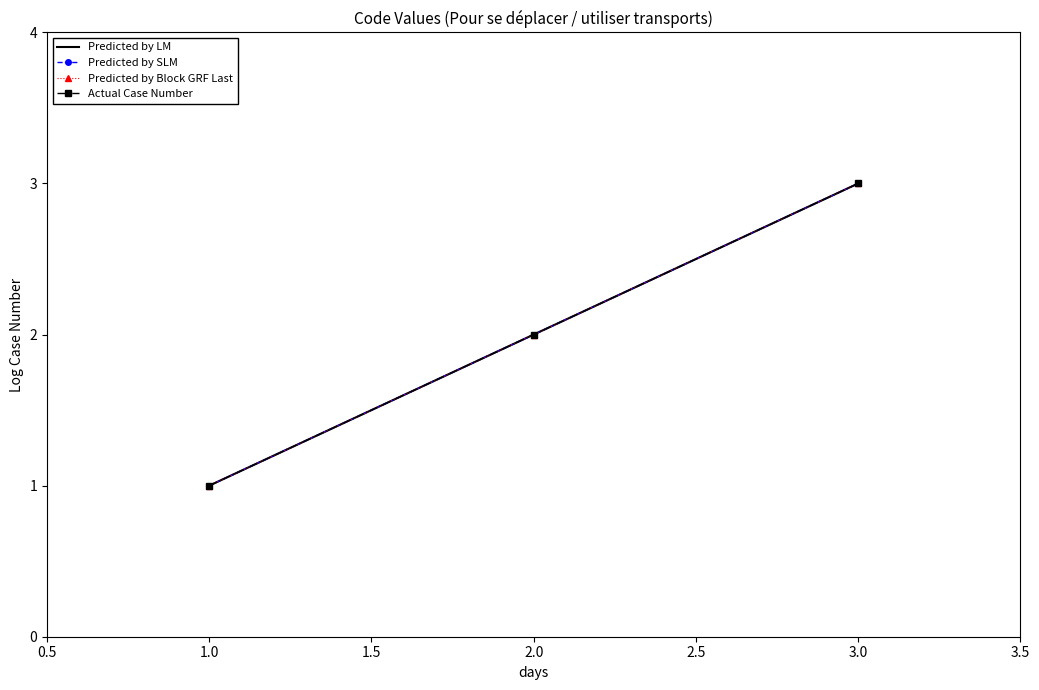

How many values in the Actual Case Number series are below 2?

1